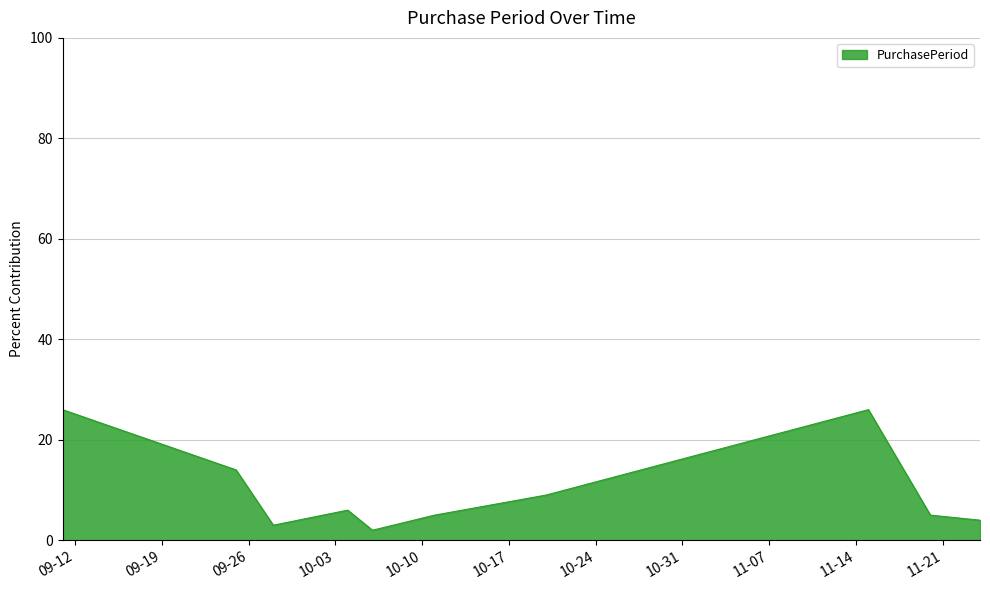

How many lines are shown in the chart?

1